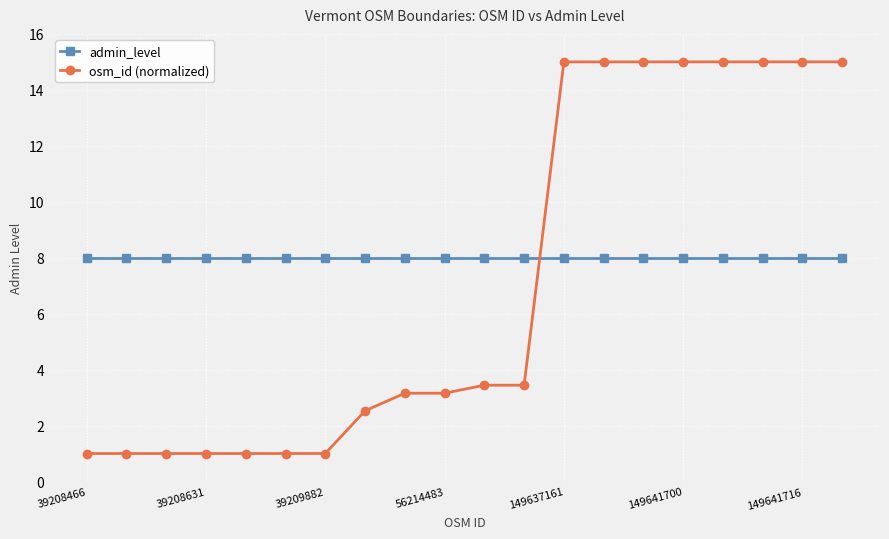

True or false: admin_level and osm_id (normalized) cross at least once.

True